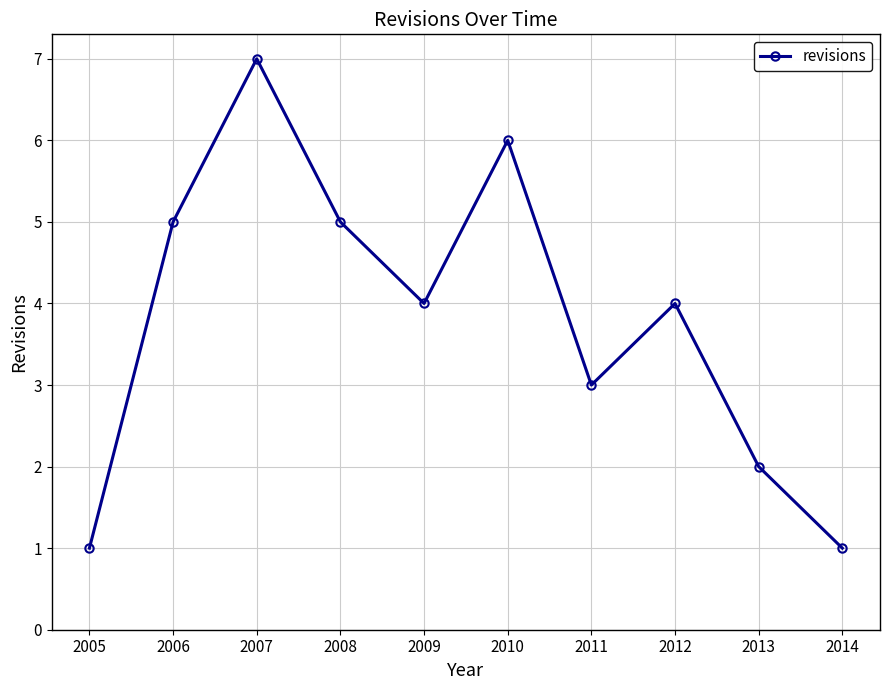

What is the change in value from 2011 to 2012?

+1